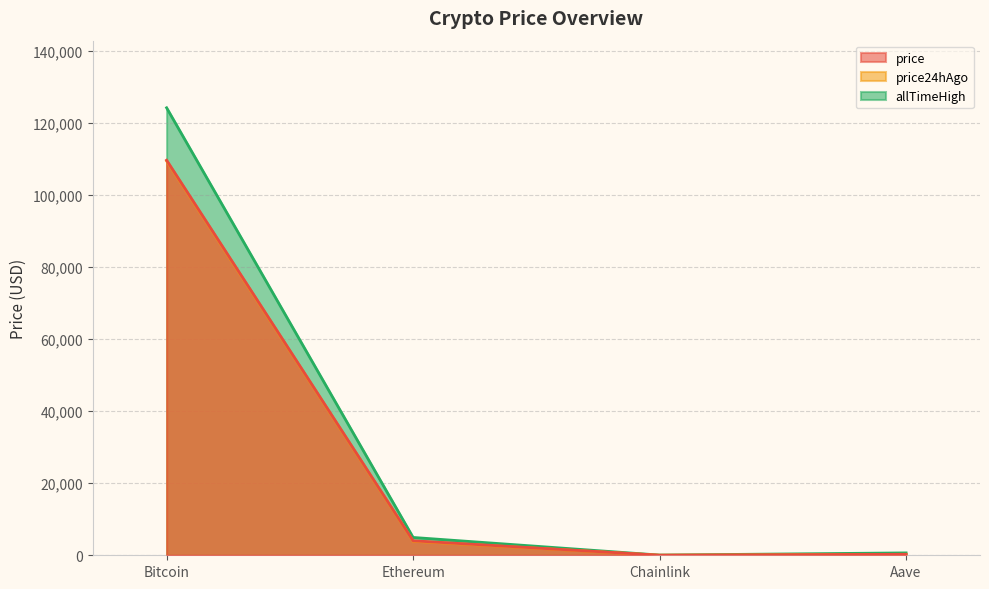

At Chainlink, list the series in order from smallest to largest.

price24hAgo, price, allTimeHigh